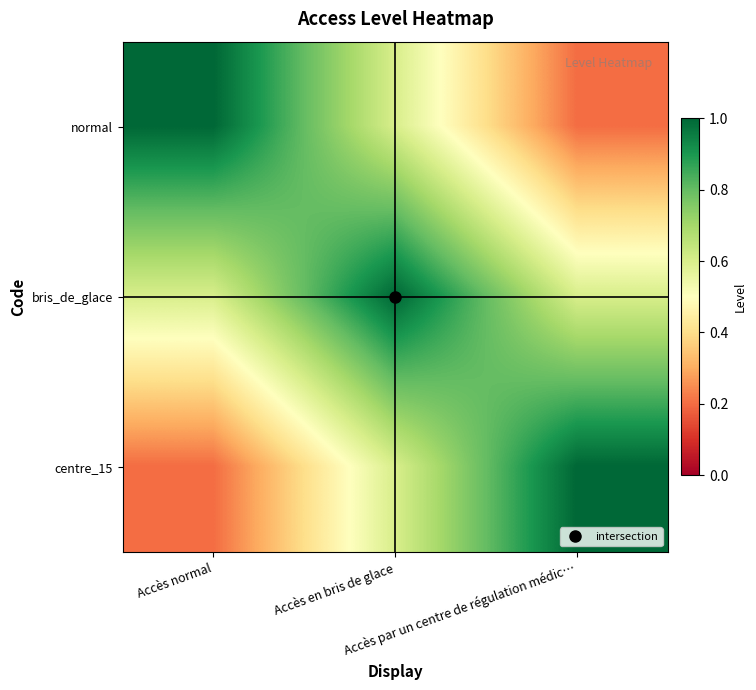

Reading right to left, extract all data points from this chart.

normal: Accès par un centre de régulation médic…=0.2	Accès en bris de glace=0.6	Accès normal=1.0
bris_de_glace: Accès par un centre de régulation médic…=0.6	Accès en bris de glace=1.0	Accès normal=0.6
centre_15: Accès par un centre de régulation médic…=1.0	Accès en bris de glace=0.6	Accès normal=0.2